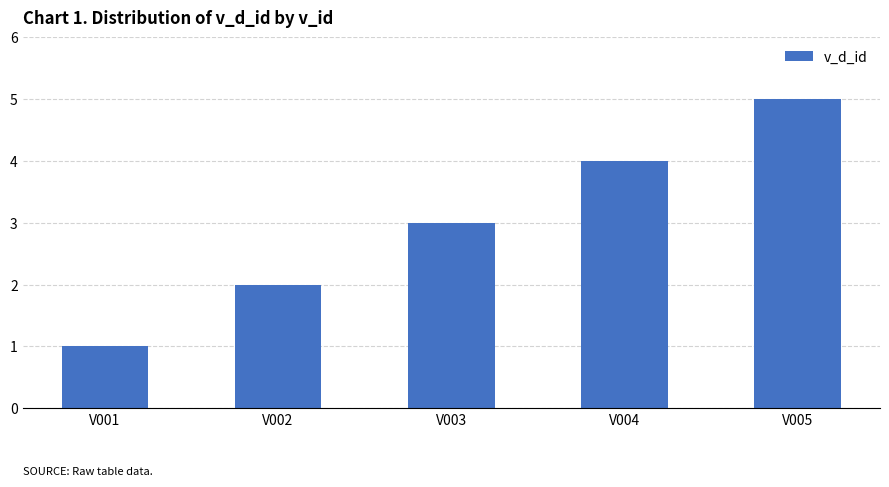

List the labels in order of value, largest first.

V005, V004, V003, V002, V001